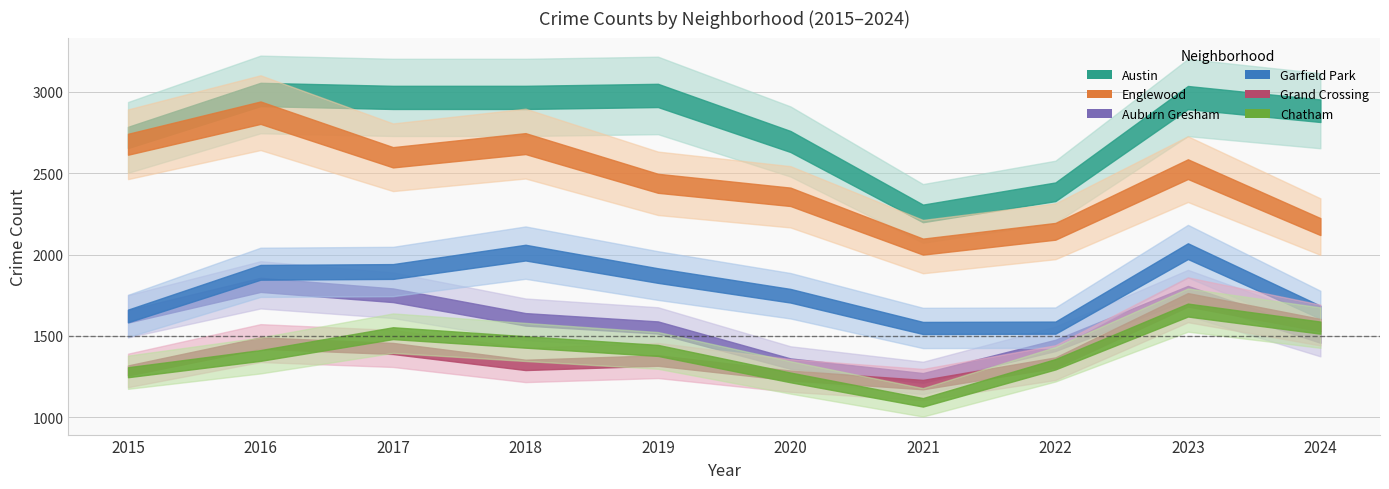

What is the difference between the maximum and minimum values in the Garfield Park series?

472